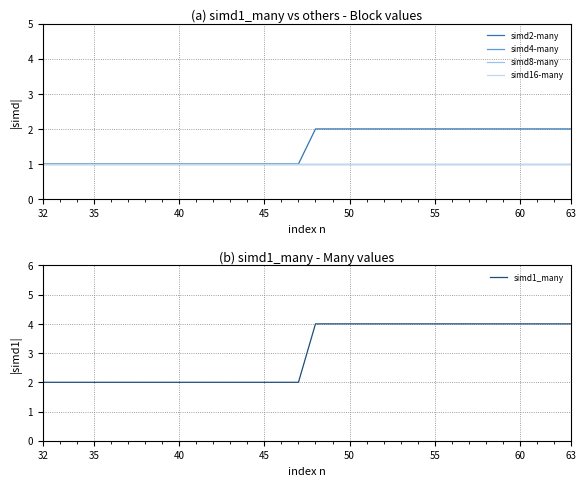

The value of simd1_many at 32 is 2. True or false?

True